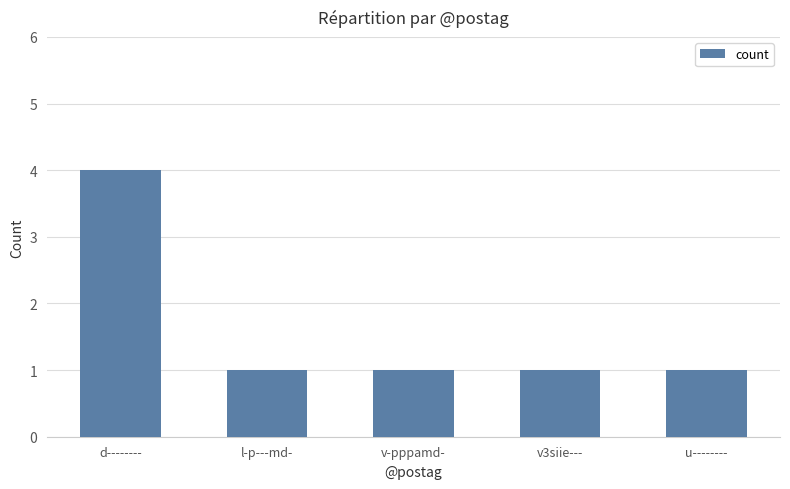

The chart shows a value of 2 at v-pppamd-. True or false?

False